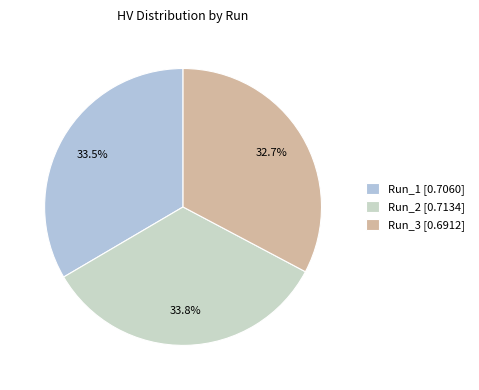

What is the largest slice in the pie chart?

Run_2